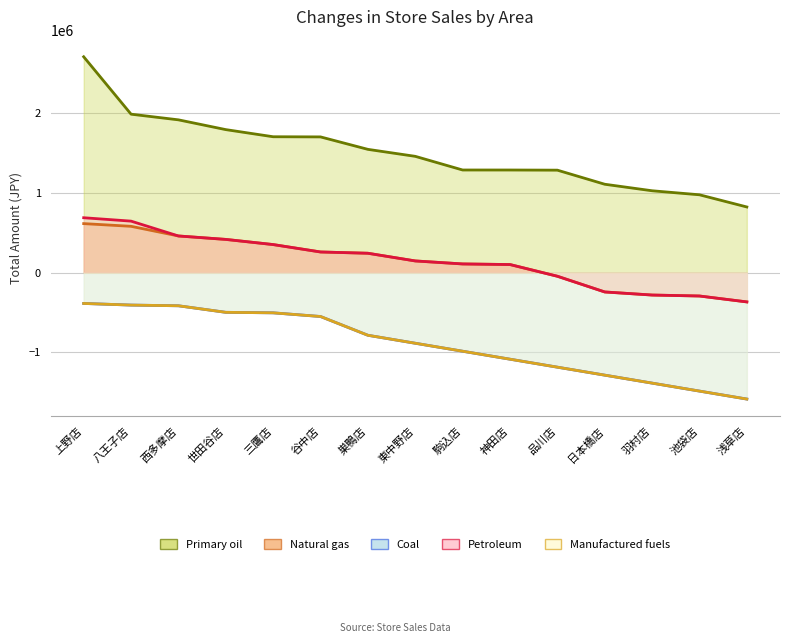

What is the label of the 9th point from the right?

巣鴨店